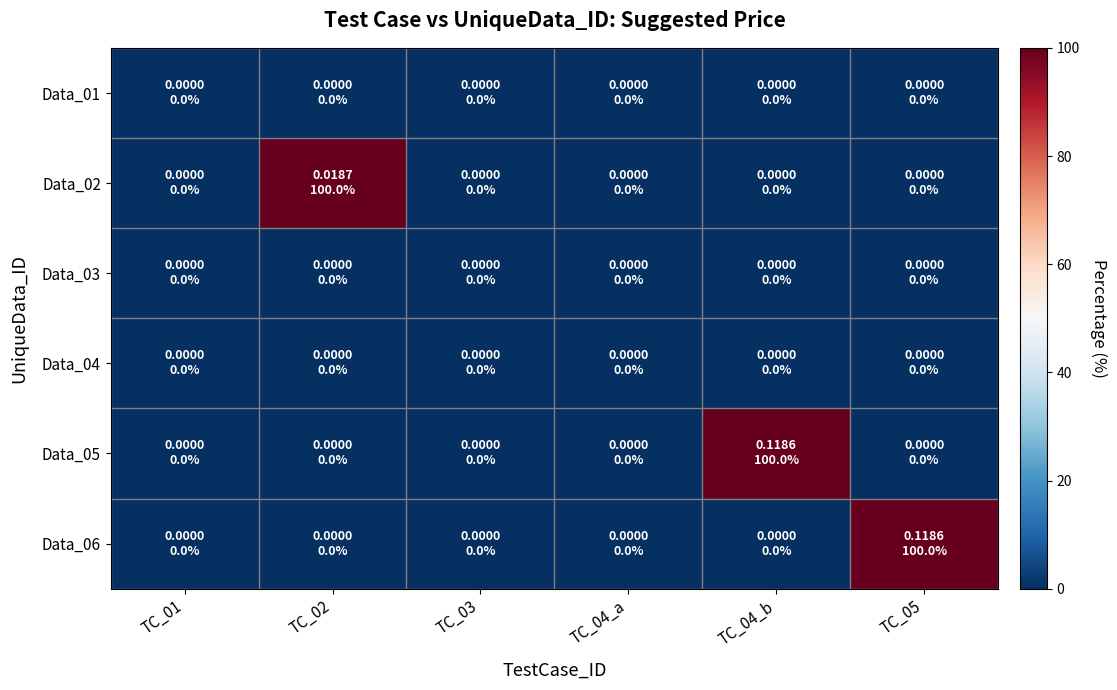

At how many categories does at least one series exceed 53?

3